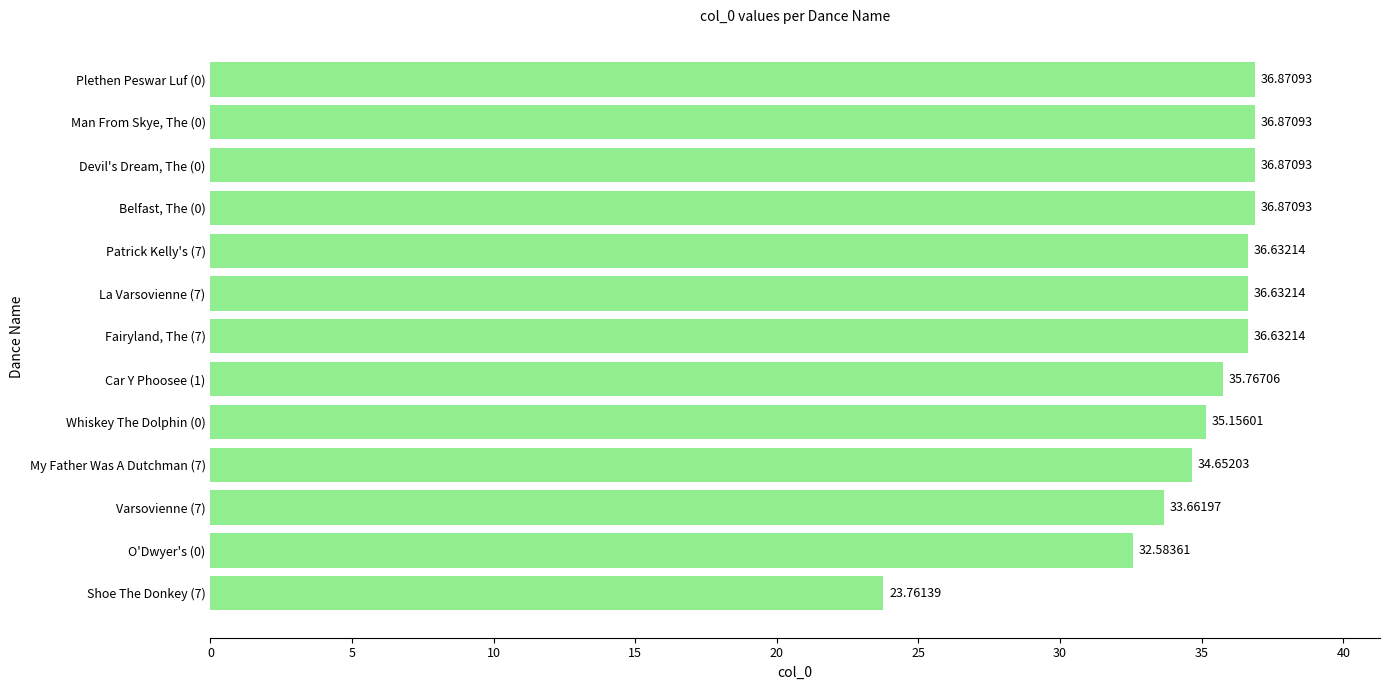

What is the maximum value shown in the chart?

36.9